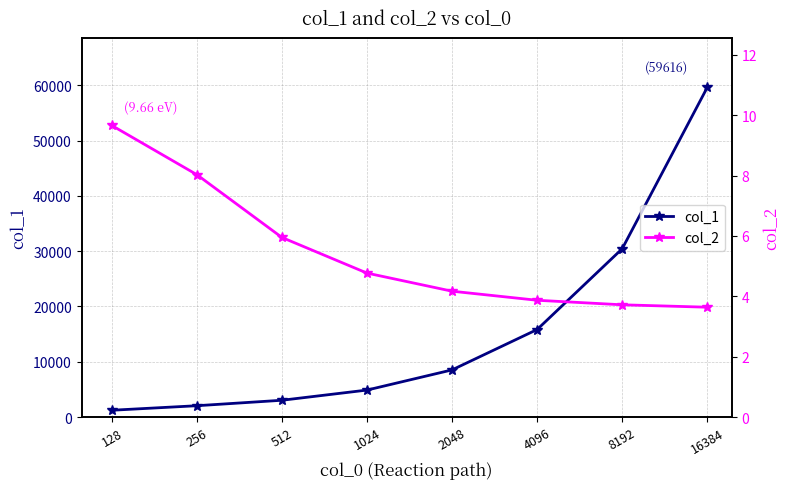

The value of col_2 at 8192 is 3.7. True or false?

True